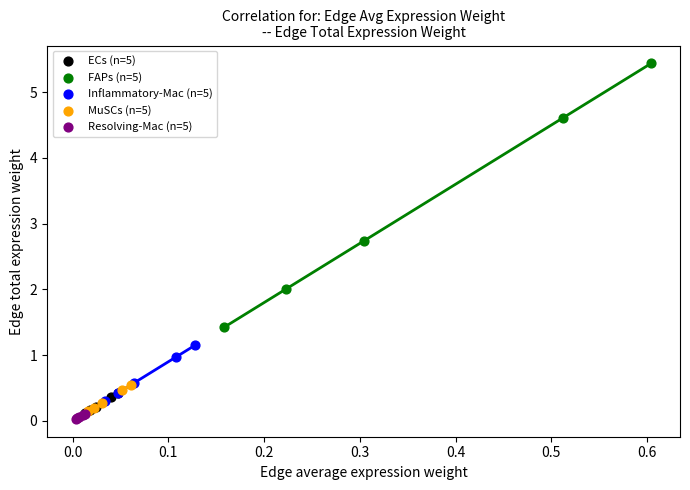

Which series has the largest Y range (max minus min)?

FAPs (n=5)